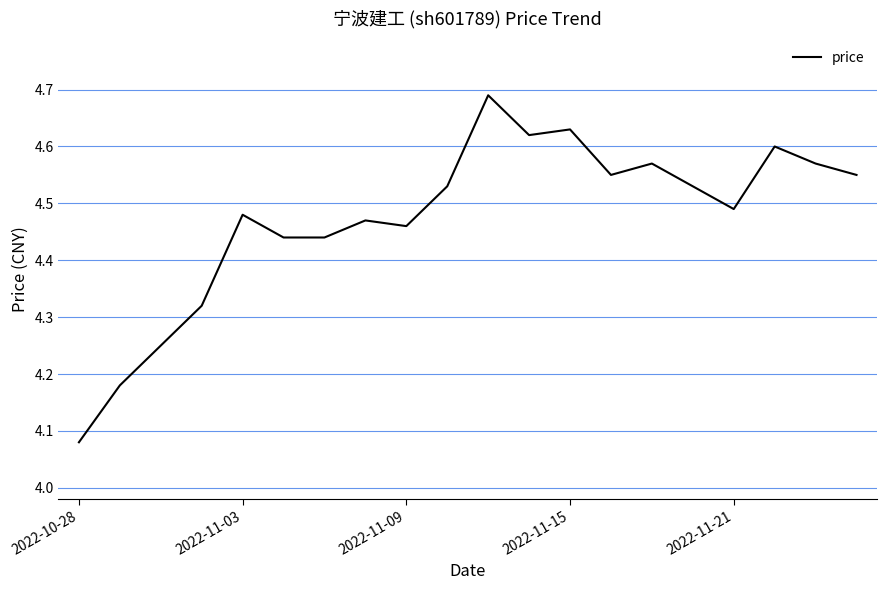

At which label is the value closest to 4?

2022-10-28